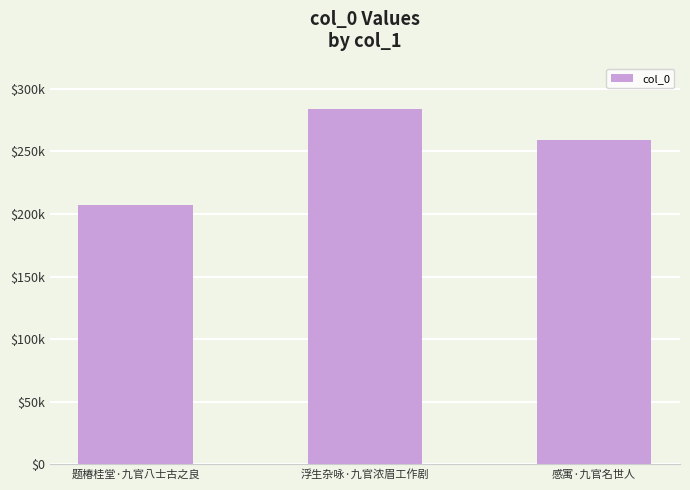

List the labels in order of value, largest first.

浮生杂咏·九官浓眉工作剧, 感寓·九官名世人, 题椿桂堂·九官八士古之良